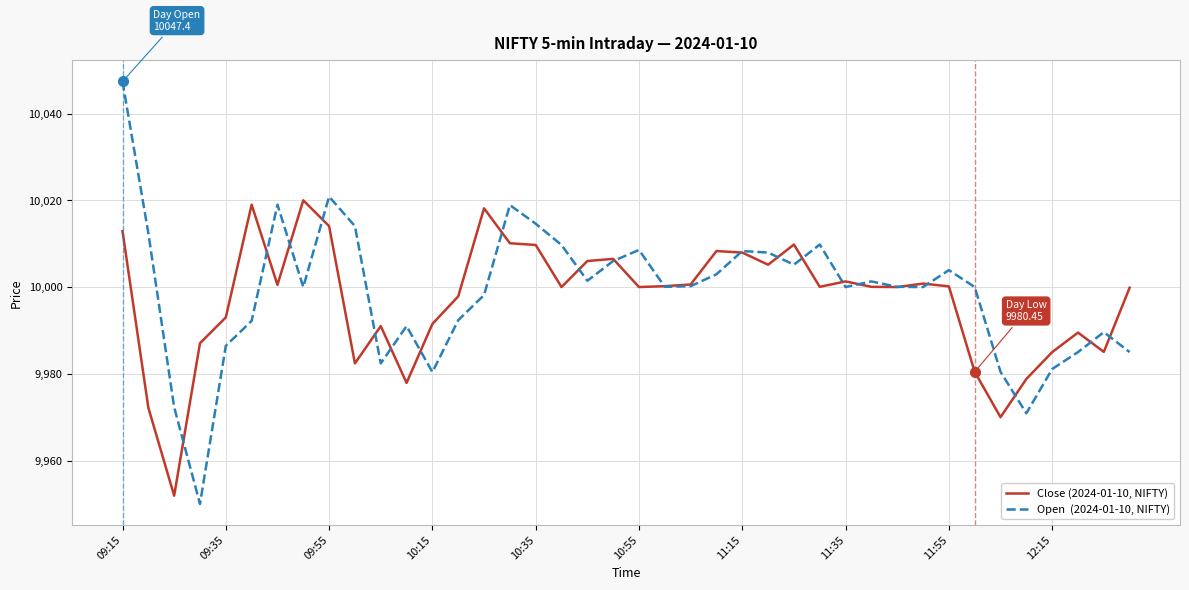

What is the minimum value shown in the chart?

9950.0